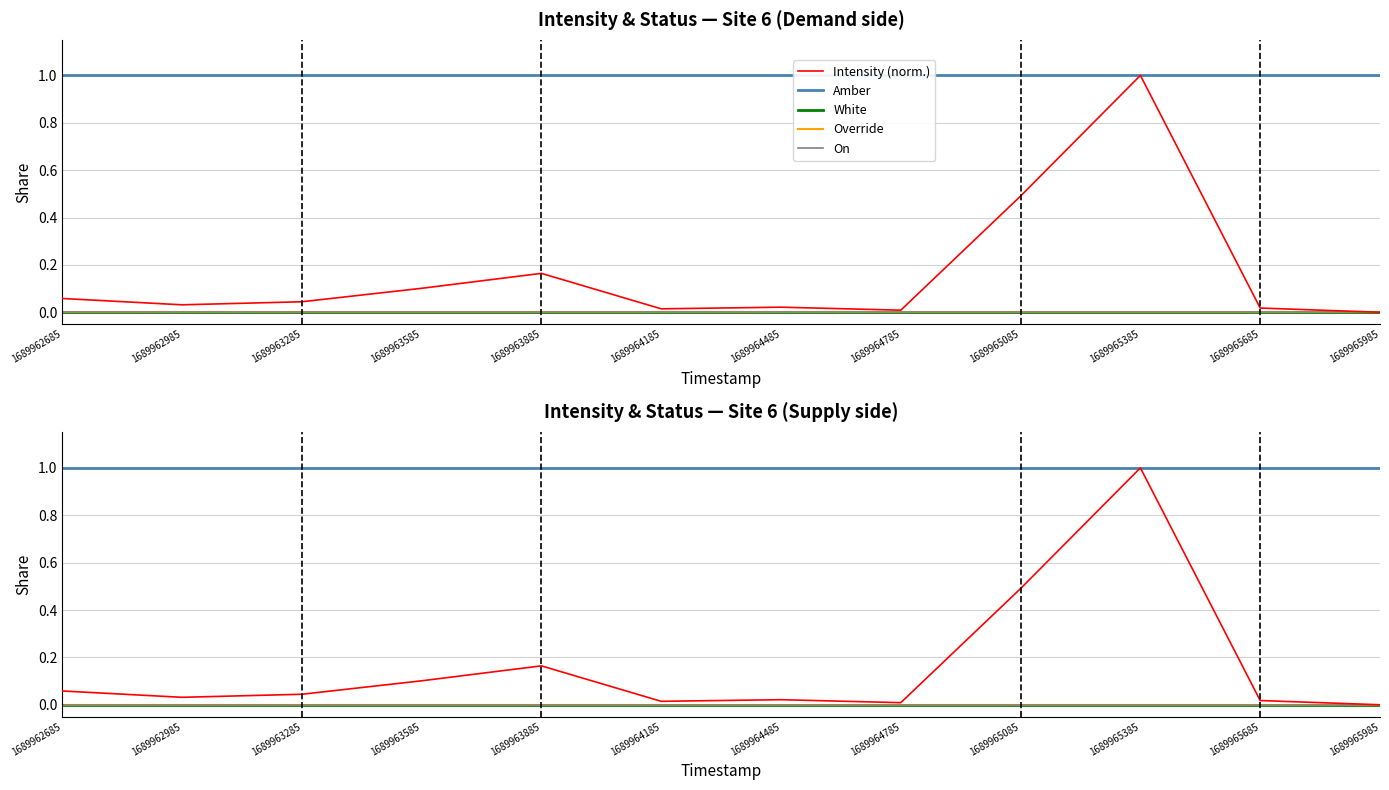

At 1689964485, list the series in order from largest to smallest.

Amber, Intensity (norm.), White, Override, On